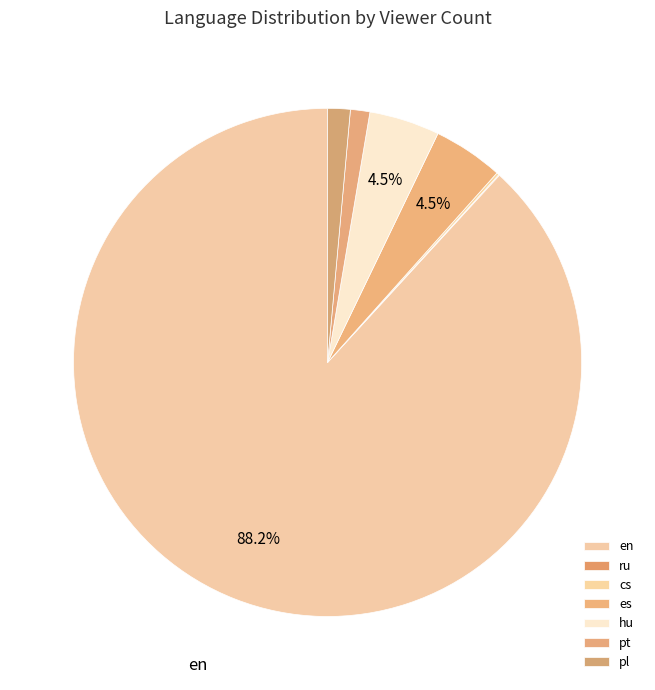

To the nearest percent, what portion does hu represent?

4%